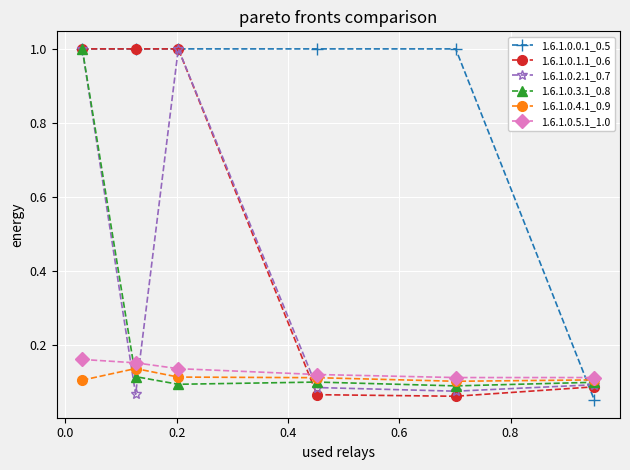

What is the highest value of the 1.6.1.0.0.1_0.5 series?

1.0